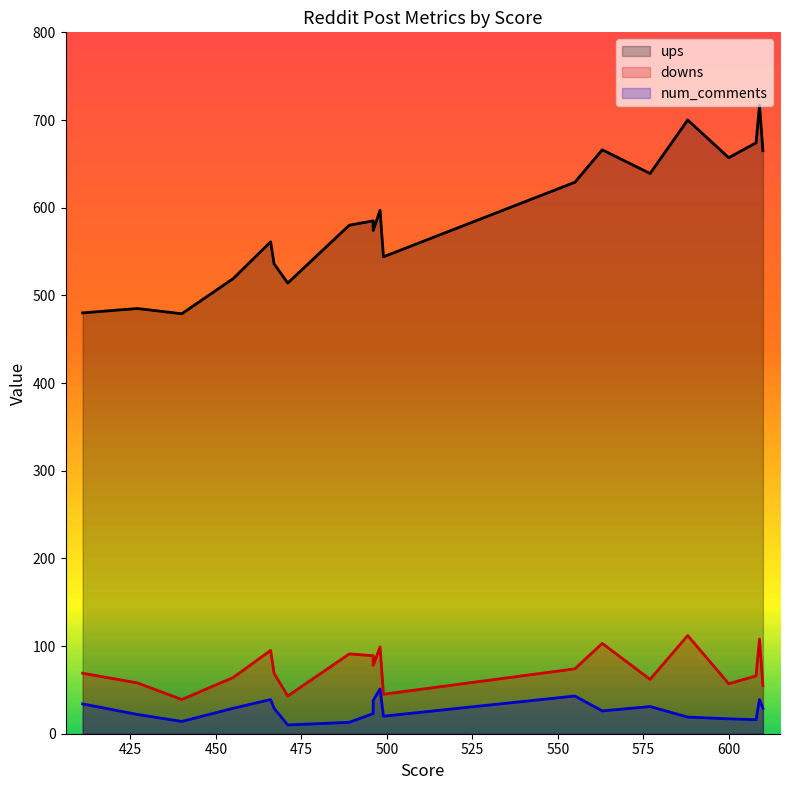

Which series has the widest spread of values?

ups